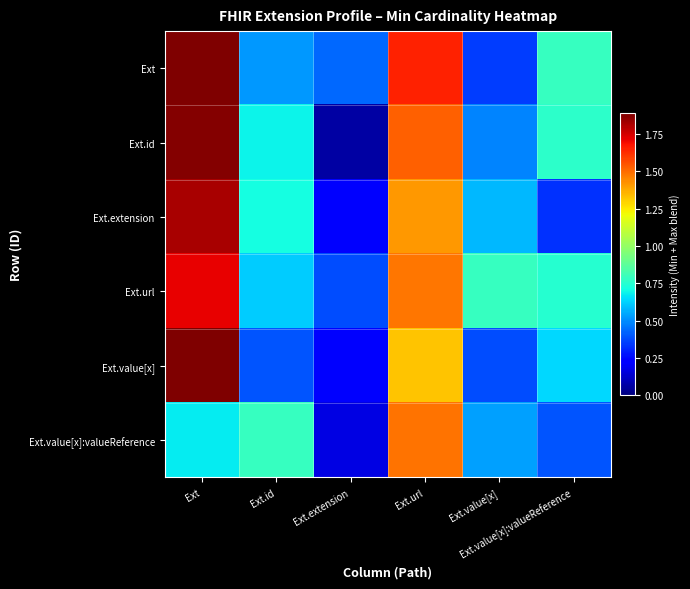

At Ext.id, list the series in order from smallest to largest.

Ext.value[x], Ext, Ext.url, Ext.id, Ext.extension, Ext.value[x]:valueReference